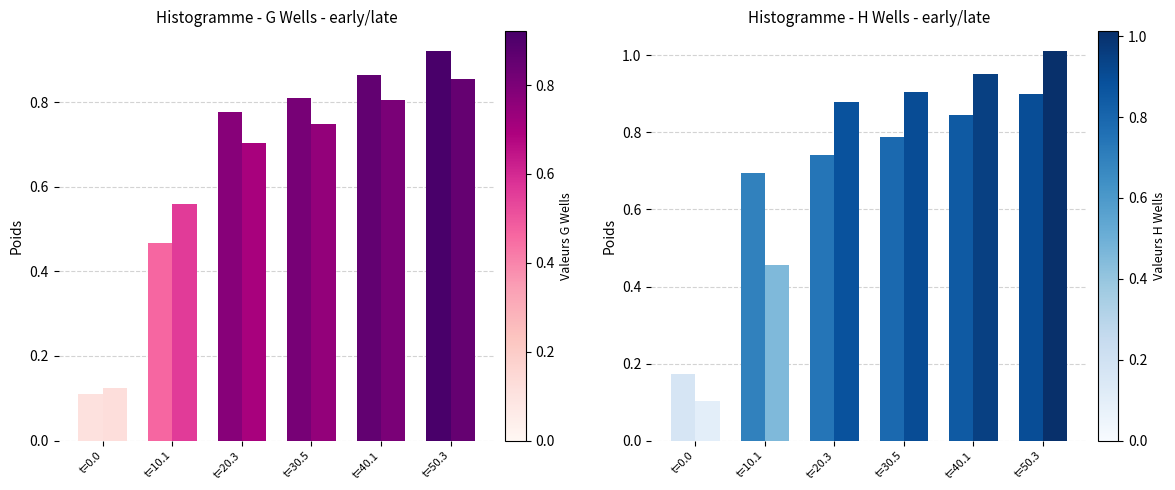

Reading left to right, extract all data points from this chart.

G13: 0.1	0.5	0.8	0.8	0.9	0.9
G14: 0.1	0.6	0.7	0.7	0.8	0.9
H13: 0.2	0.7	0.7	0.8	0.8	0.9
H14: 0.1	0.5	0.9	0.9	1.0	1.0